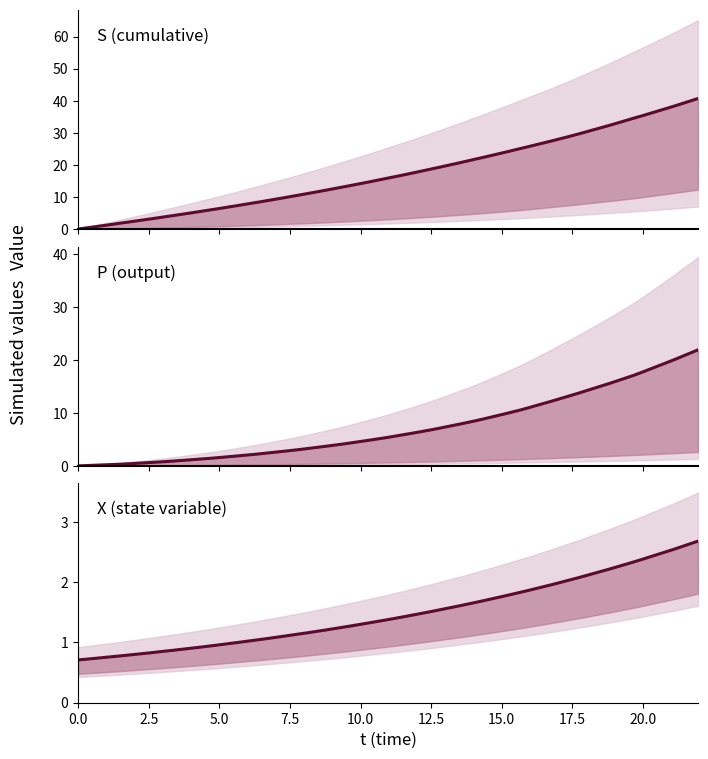

True or false: S and P intersect in this chart.

False